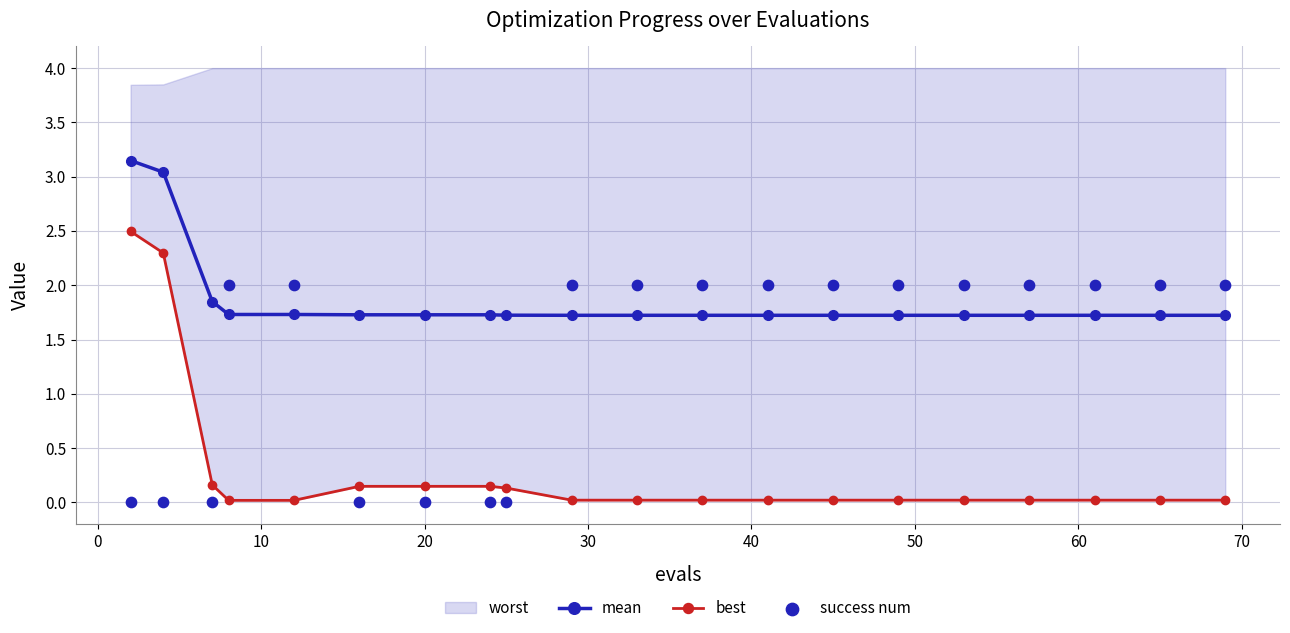

Which series has the largest total across all categories?

mean